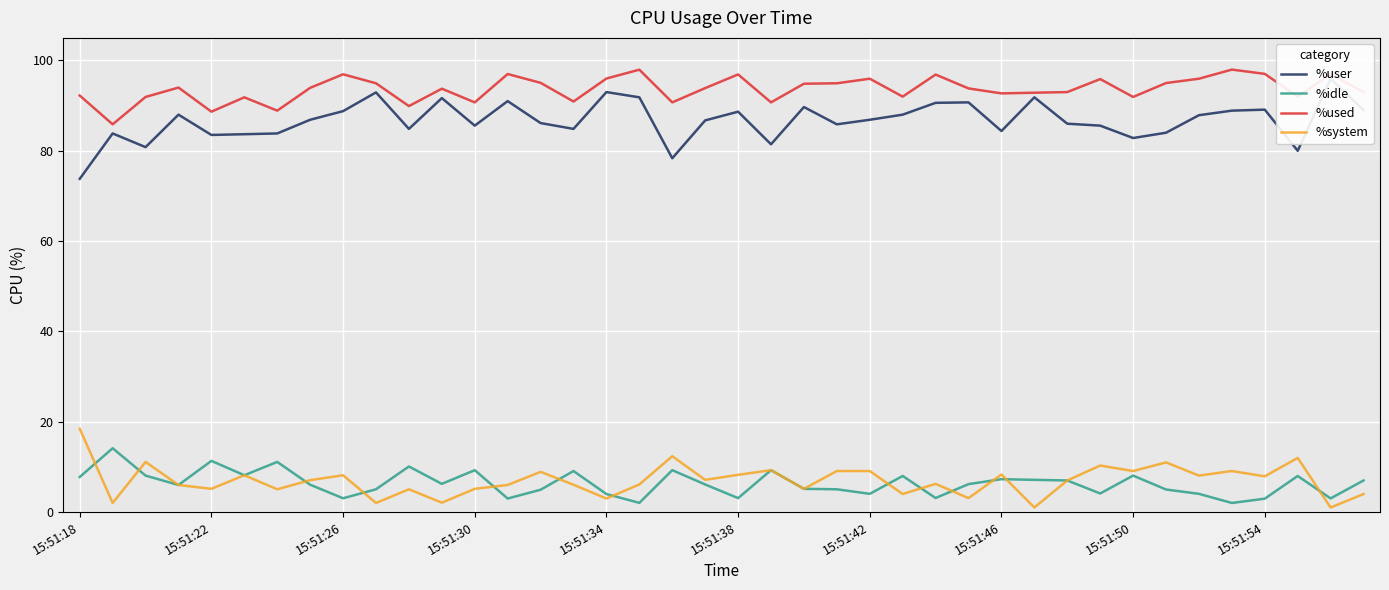

True or false: %idle has more than 1 interior local peaks.

True